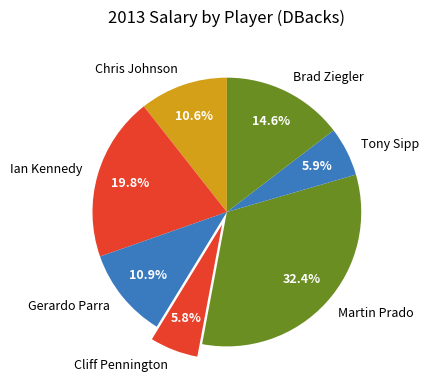

Which category has the biggest portion of the pie?

Martin Prado